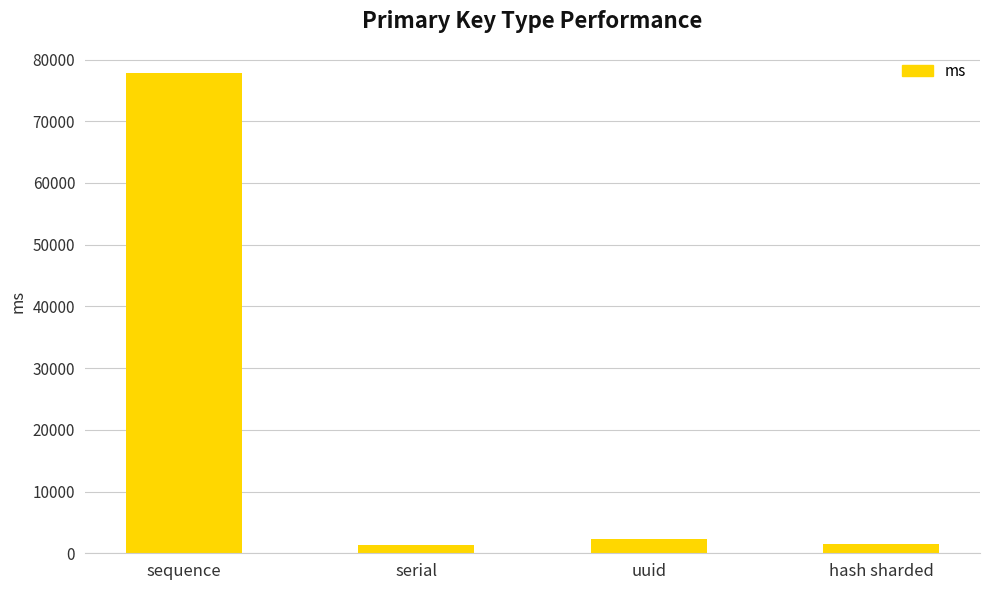

Does the chart contain any negative values?

No